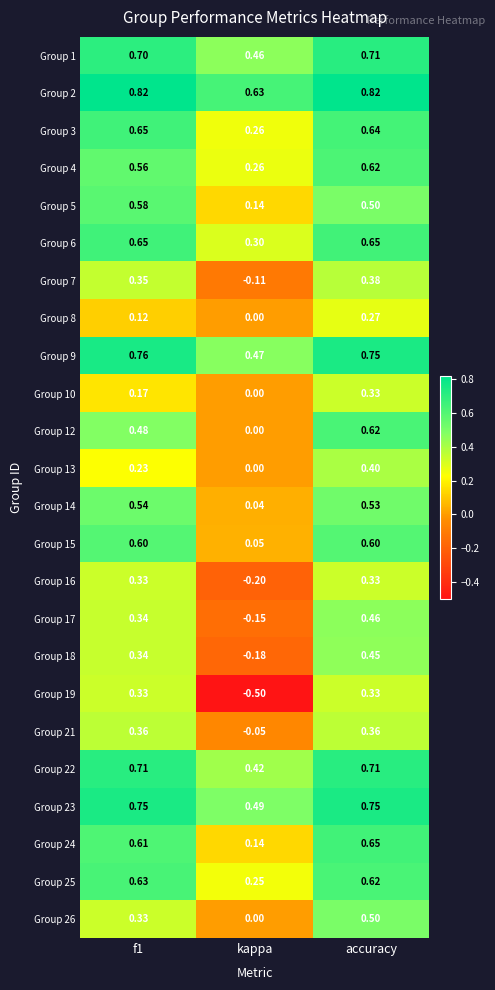

Where is Group 12 nearest to the value 0?

kappa